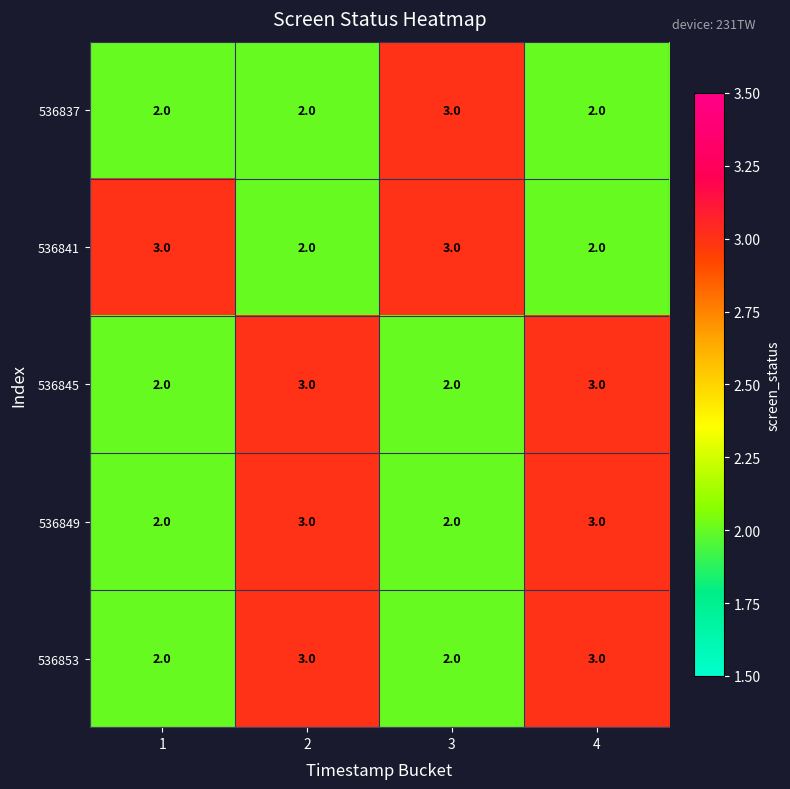

What is the total value across all series at 3?

12